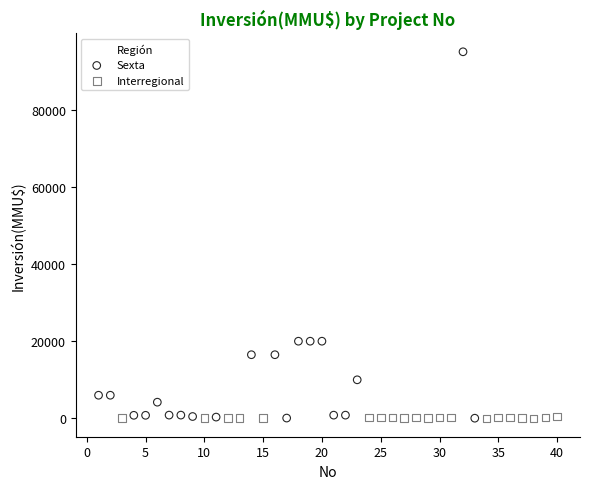

Which series reaches the maximum Y coordinate?

Sexta